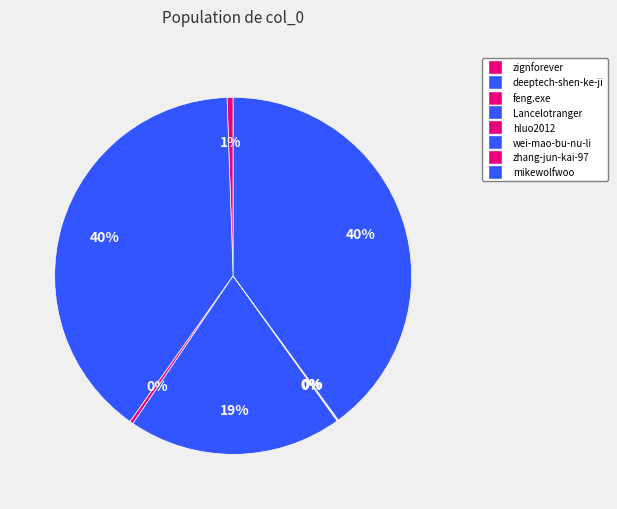

What is the smallest slice in the pie chart?

wei-mao-bu-nu-li